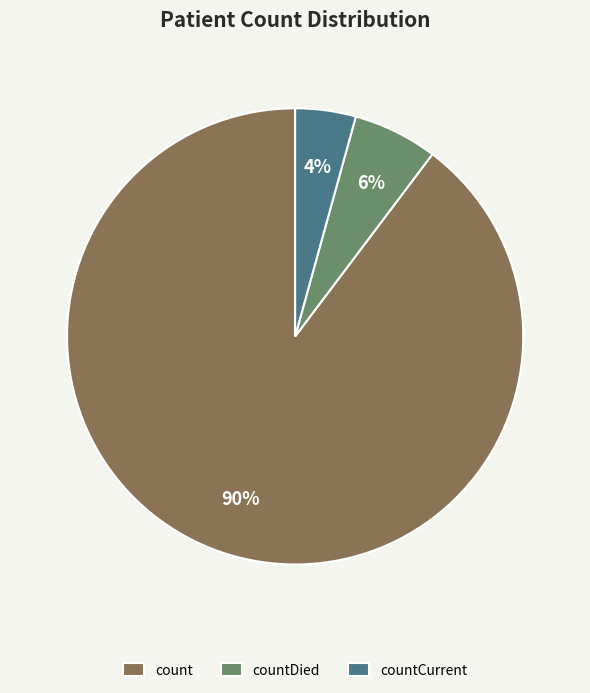

The countDied slice represents 1% of the pie. True or false?

False